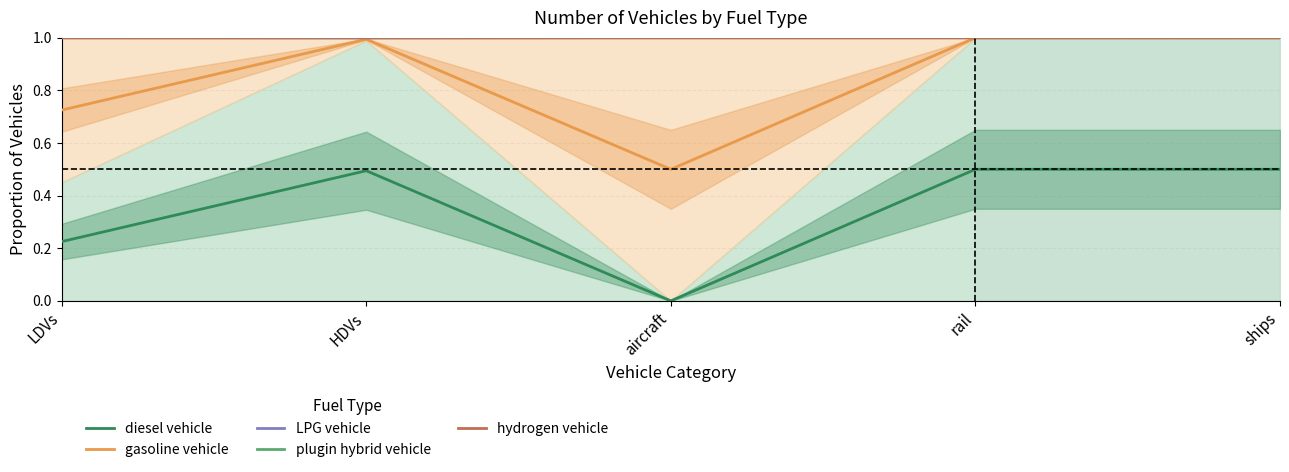

At which category is the sum across all series the highest?

rail